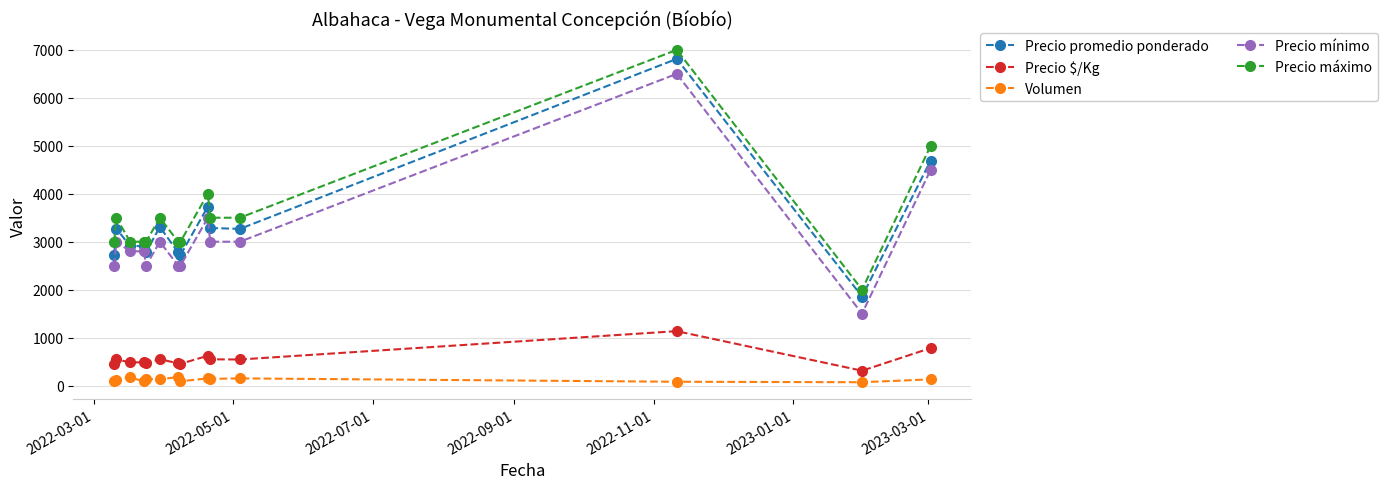

What is the difference between the maximum and minimum values in the Precio promedio ponderado series?

4955